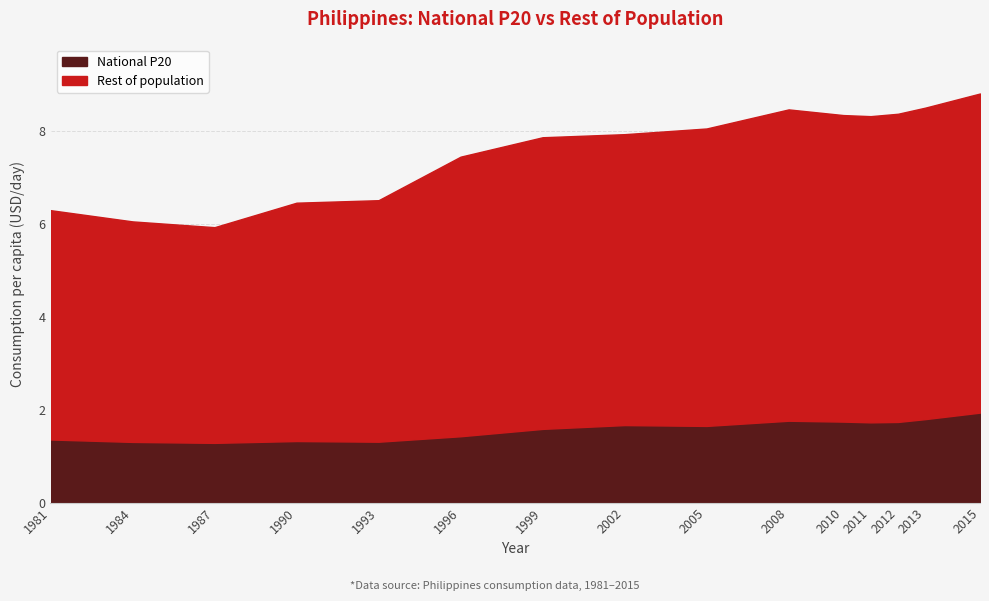

What are all the series names shown in the legend?

National P20, Rest of population